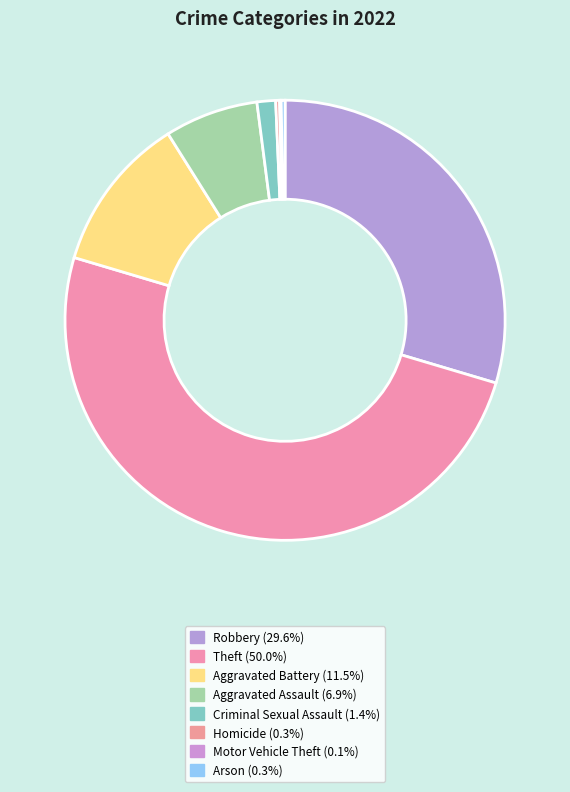

Do Aggravated Battery and Homicide together represent more than half of the pie?

No